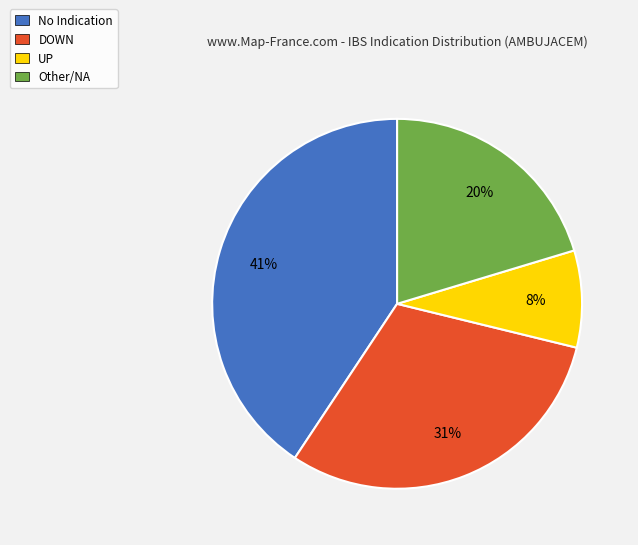

Is there a majority slice in this chart?

No